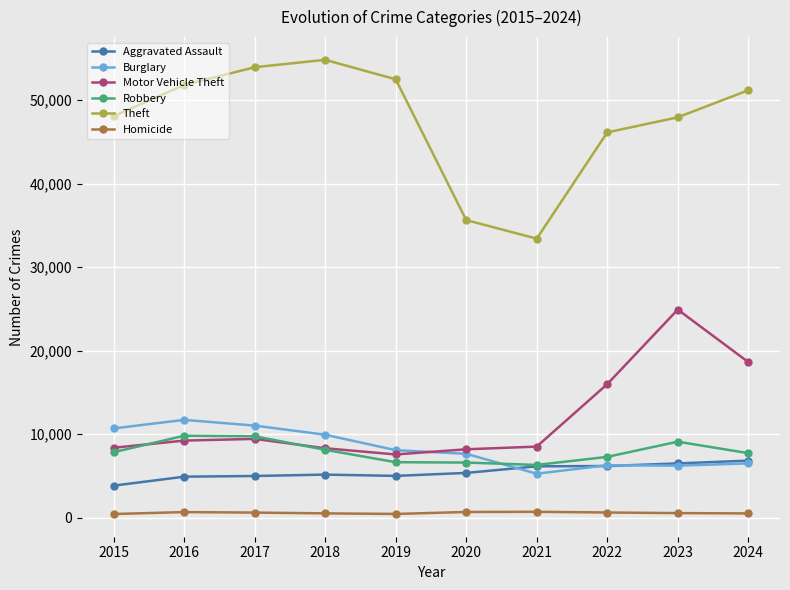

What is the total value across all series at 2017?

89725